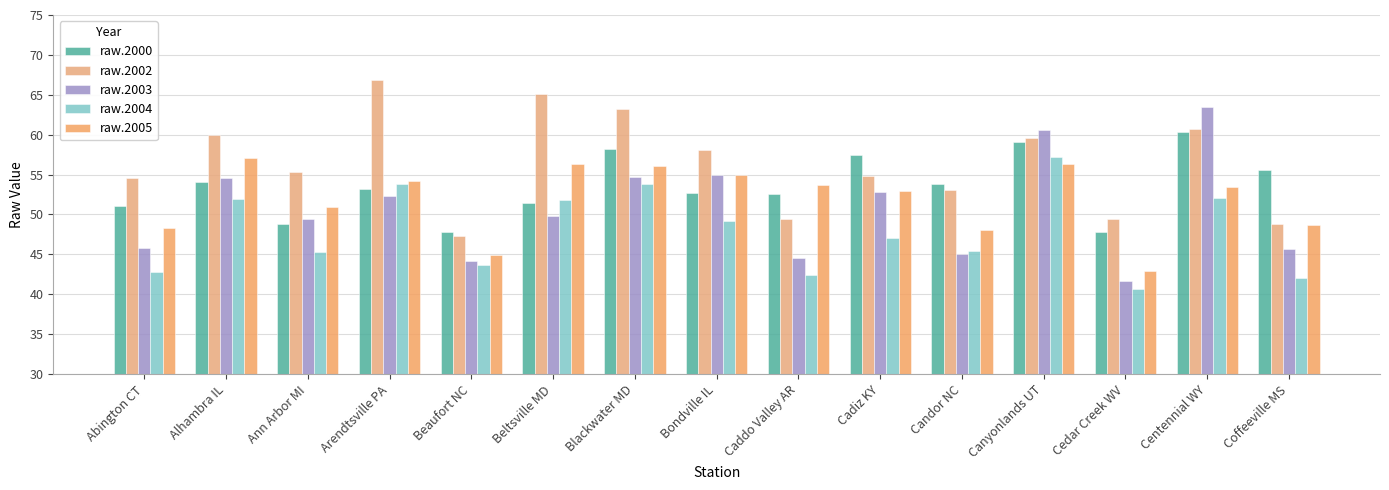

What is the average value of the raw.2003 series?

50.6